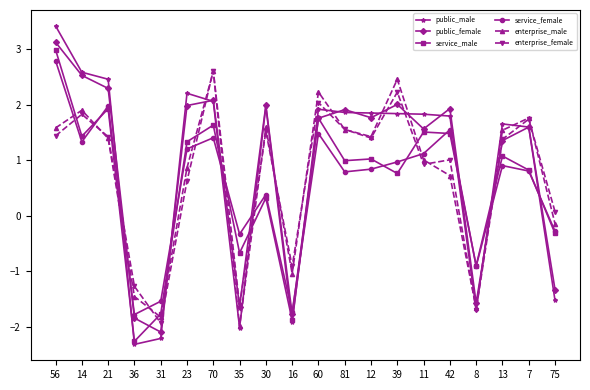

True or false: service_male has a value of -2.4 at 31.

False